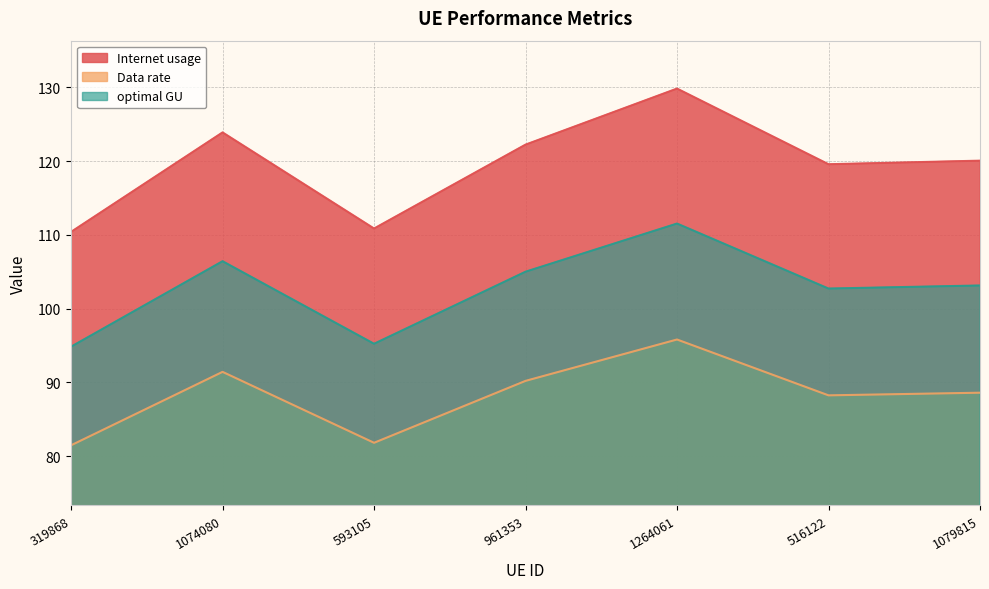

True or false: Data rate and Internet usage cross at least once.

False